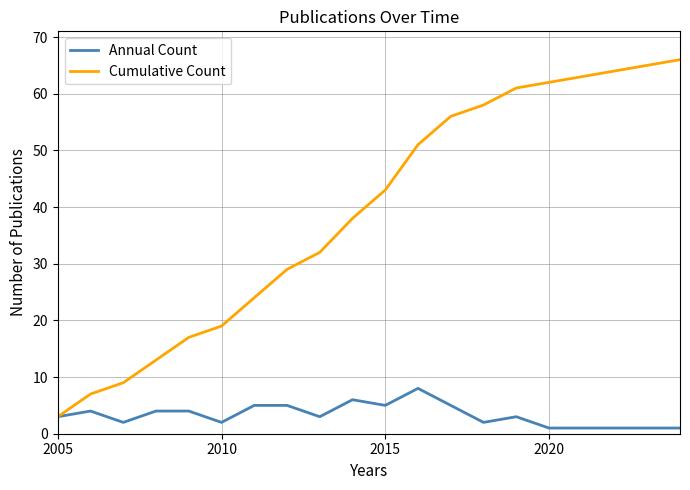

List the series in order of their peak value, lowest first.

Annual Count, Cumulative Count